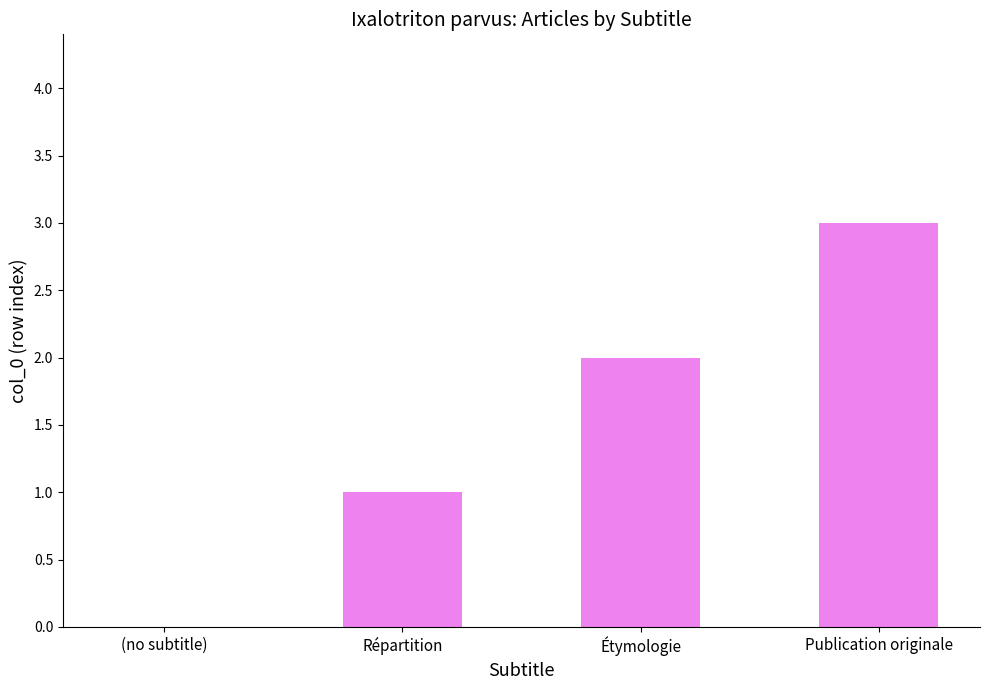

Between Répartition and Publication originale, which is larger?

Publication originale